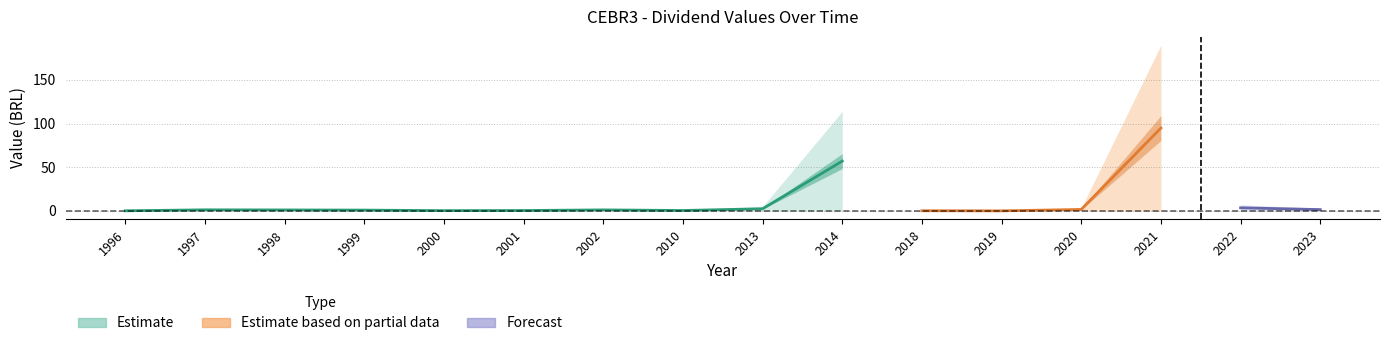

At which category does the chart reach its peak across all series?

2021